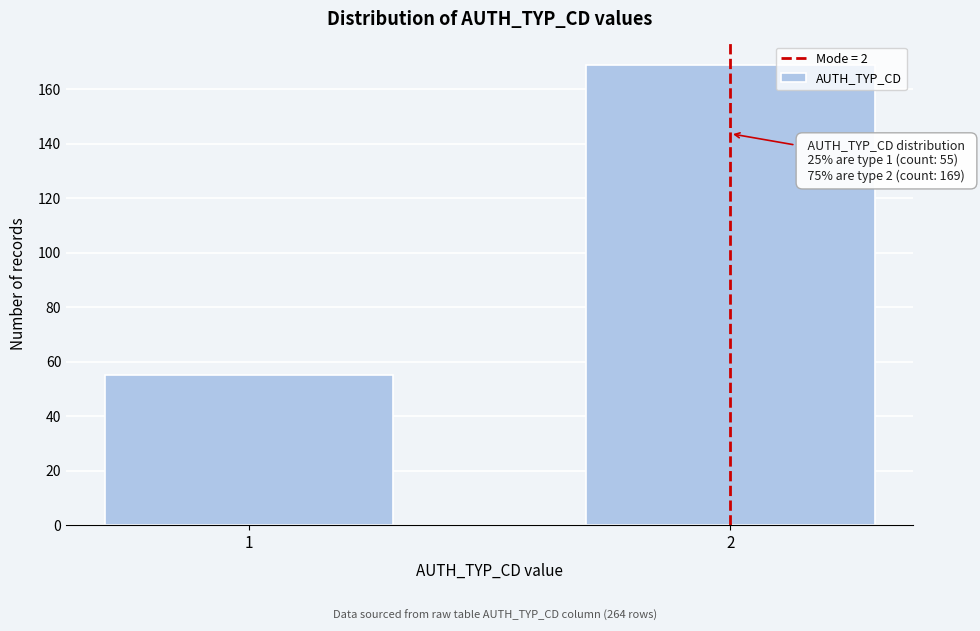

Reading left to right, what are all the values shown in this chart?

55	169